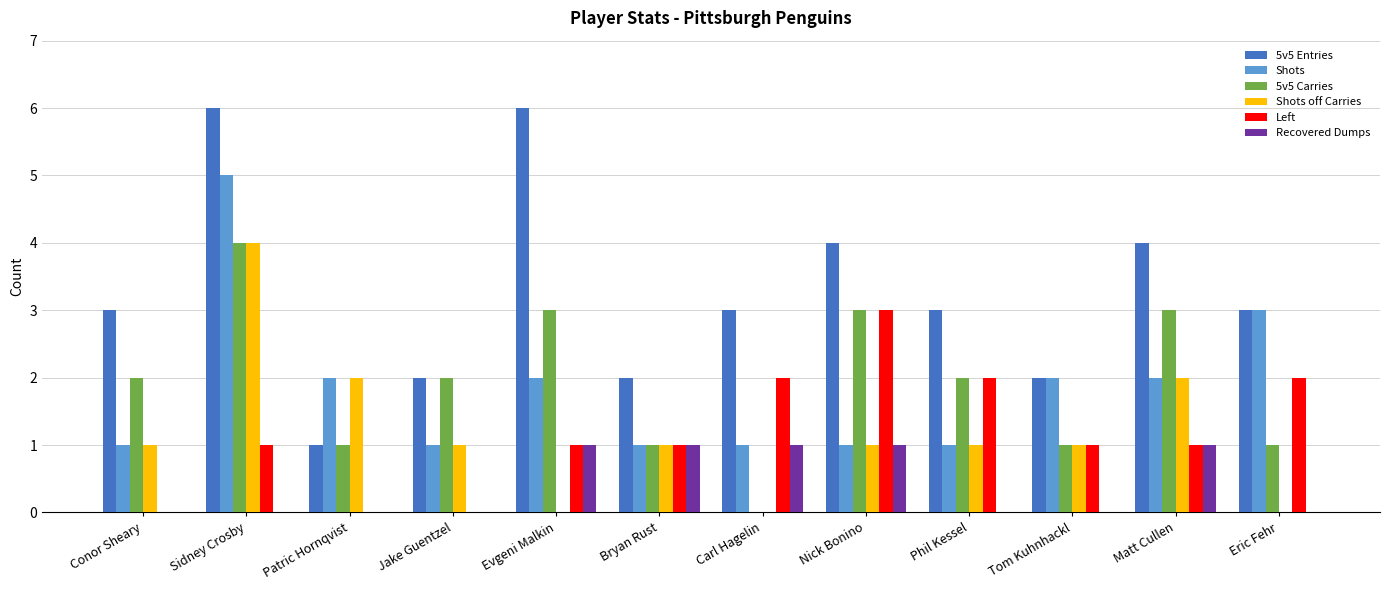

At which category is the sum across all series the highest?

Sidney Crosby